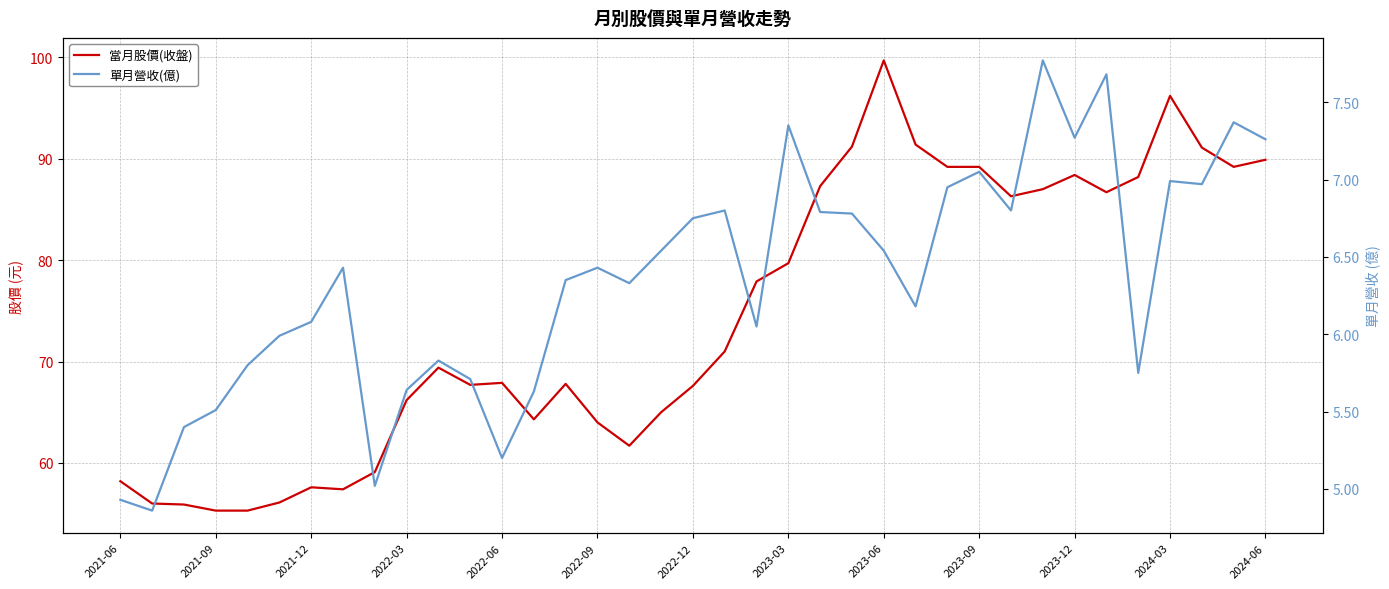

True or false: 單月營收(億) has a value of 7.0 at 2023-09.

True